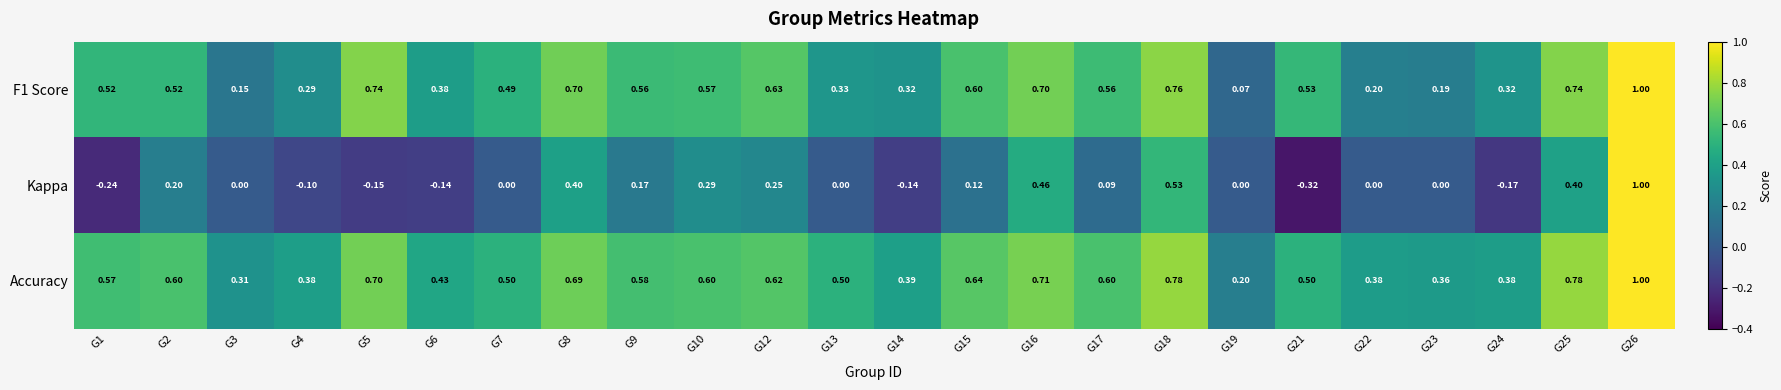

Rank the series at G25 from lowest to highest value.

Kappa, F1 Score, Accuracy